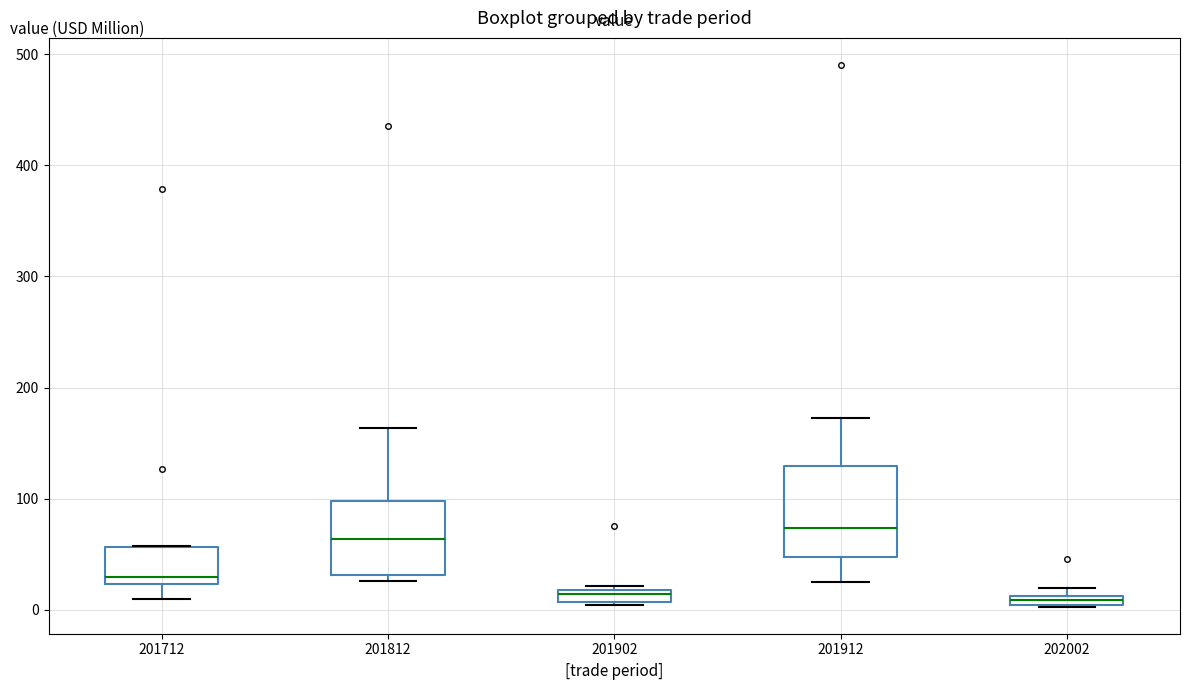

Comparing the boxes themselves (not the whiskers), which one is the tallest?

201912